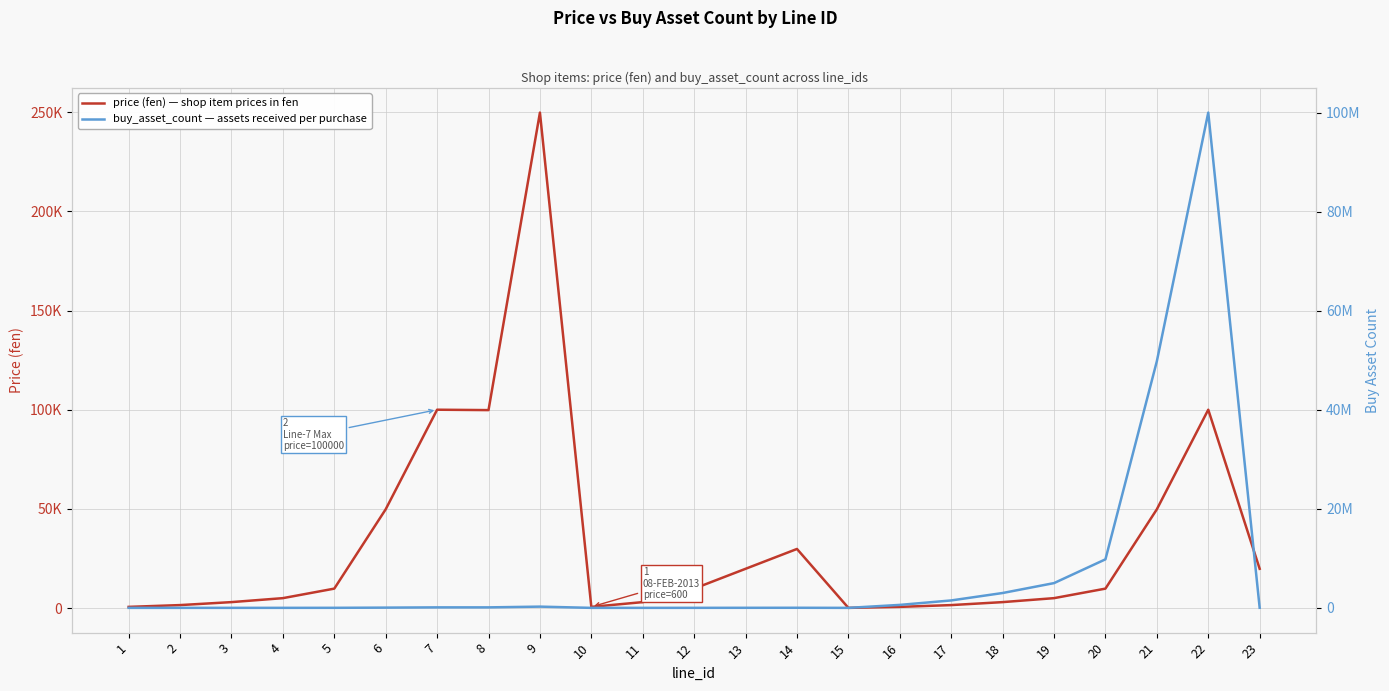

Reading left to right, transcribe all the data shown in this chart.

price (fen) — shop item prices in fen: 600	1500	3000	5000	9800	49800	100000	99800	249800	600	3000	9800	19800	29800	100	600	1500	3000	5000	9800	49800	100000	19800
buy_asset_count — assets received per purchase: 600	1500	3000	5000	9800	49800	100000	99800	249800	400	2000	6700	13200	20400	100	600000	1500000	3000000	5000000	9800000	49800000	100000000	19800